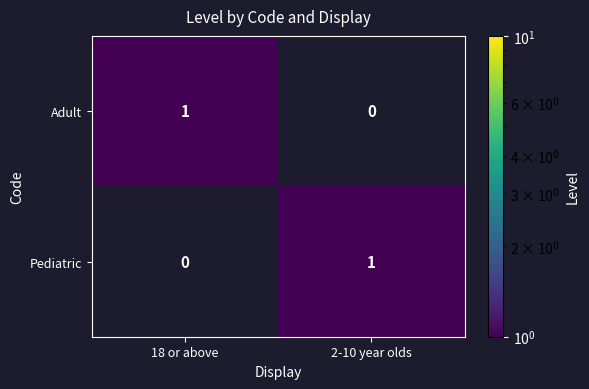

The value of Adult at 18 or above is 1. True or false?

True